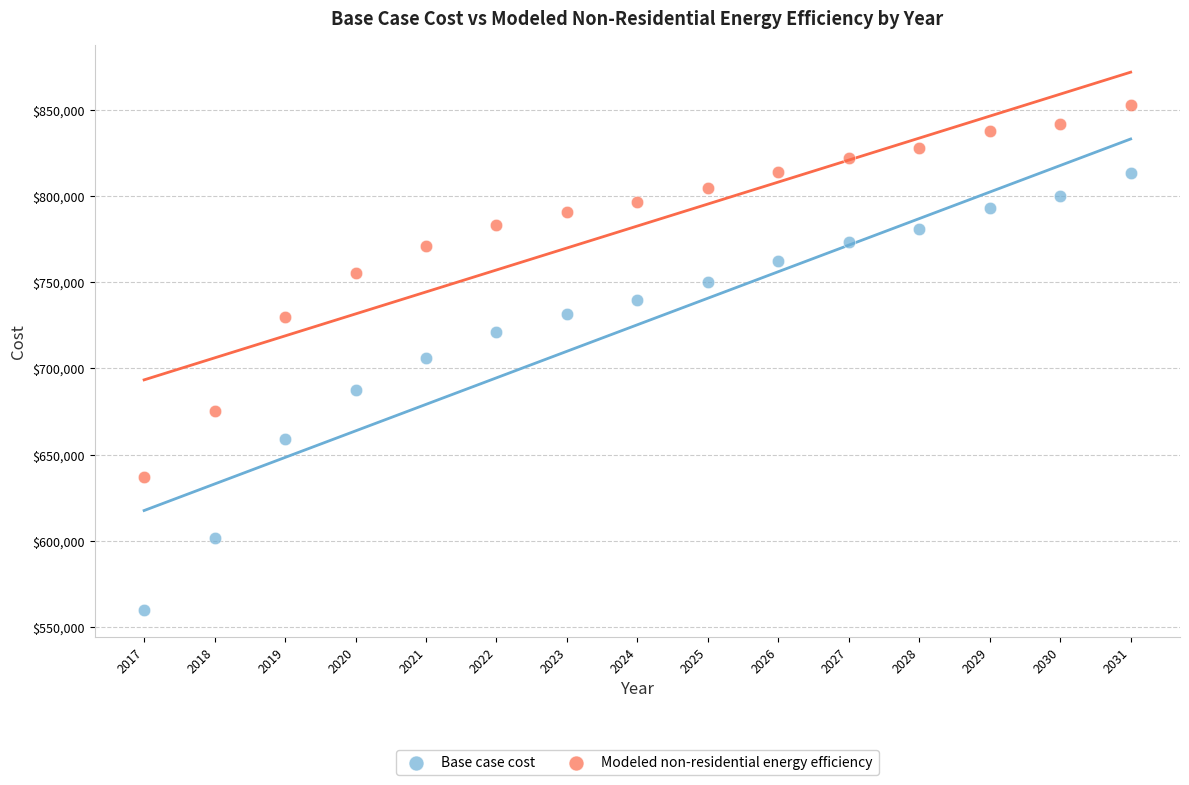

Which series has the widest spread of Y values?

Base case cost